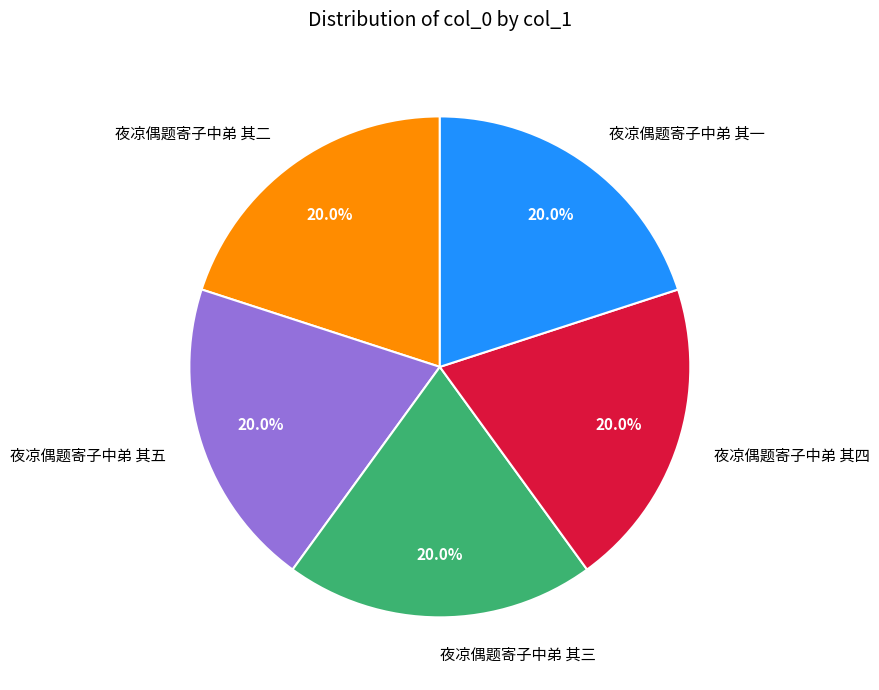

To the nearest percent, what portion does 夜凉偶题寄子中弟 其四 represent?

20%